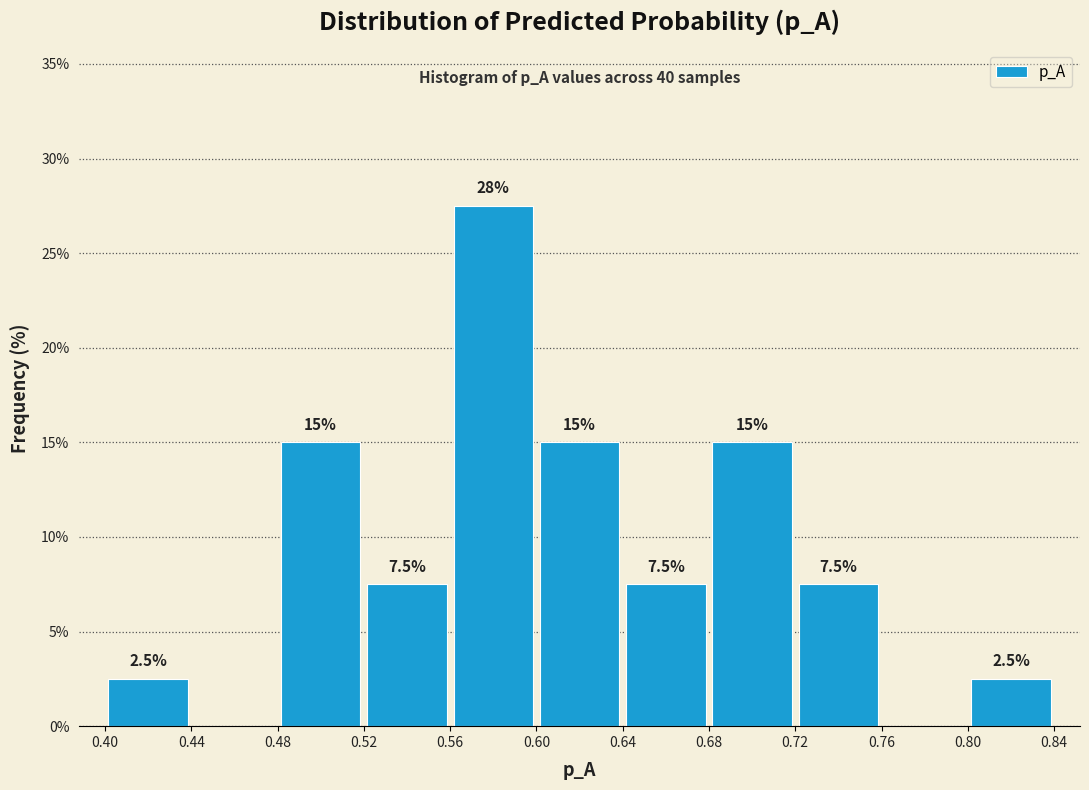

Over which range of the x-axis is the bar tallest?

0.56 to 0.60